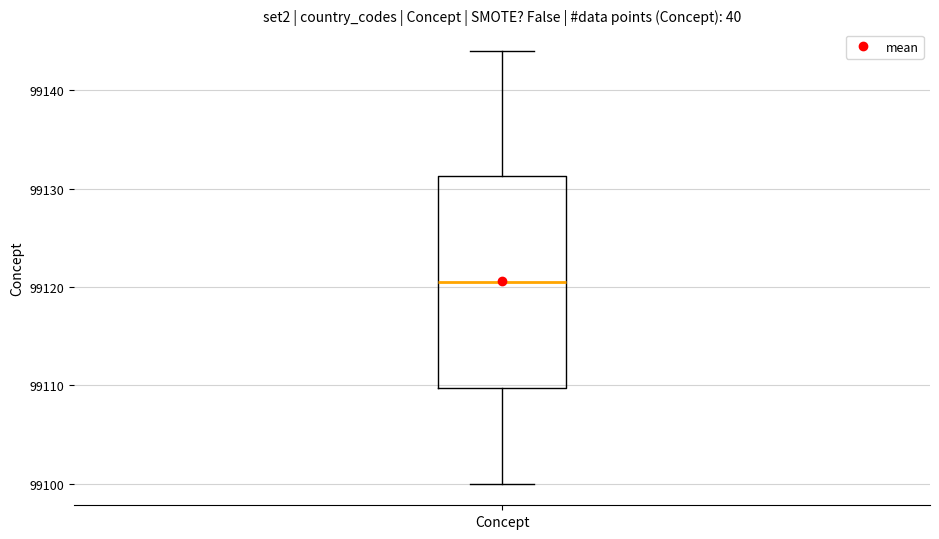

Transcribe this box plot: give where the median line is, the range the box spans, and where the two whiskers end, as read against the y-axis. The values are not printed on the chart, so give them approximately, as read against the axis.

median 99121, box 99110 to 99131, whiskers 99100 to 99144